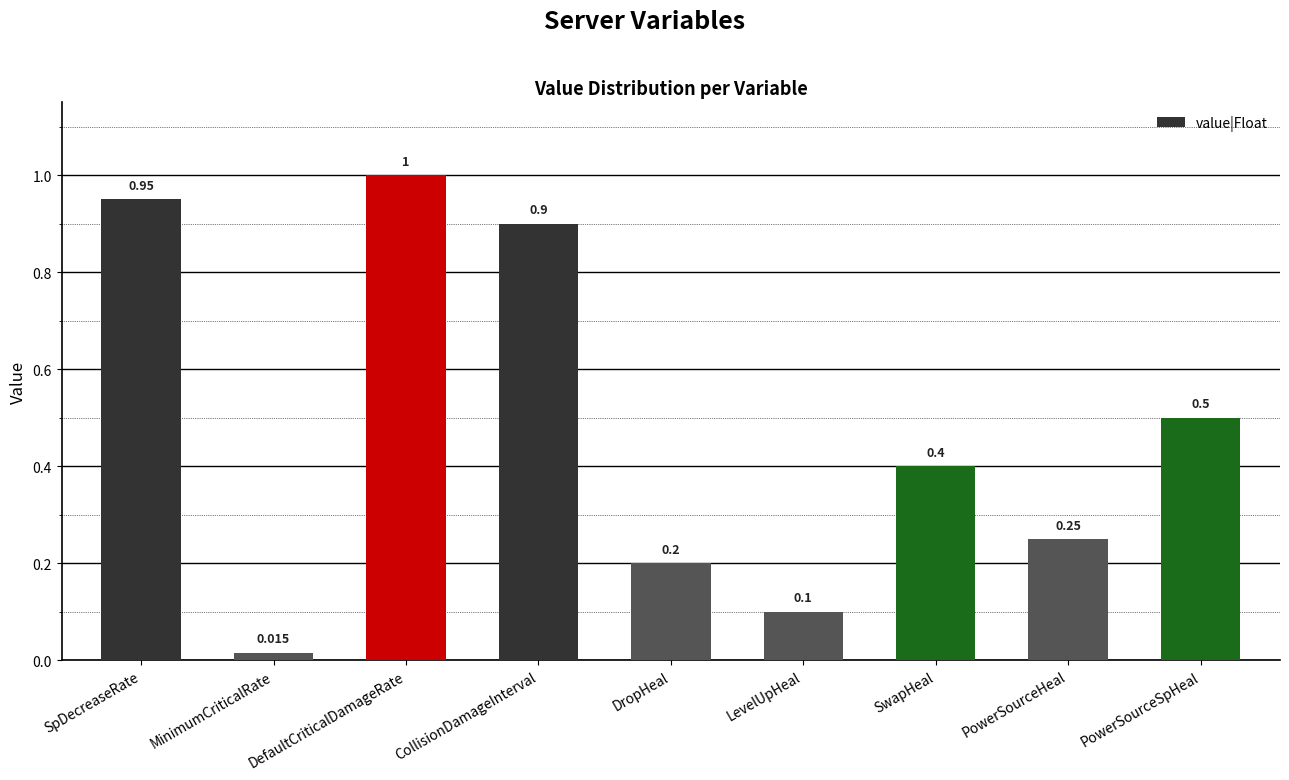

Which has a higher value, LevelUpHeal or CollisionDamageInterval?

CollisionDamageInterval